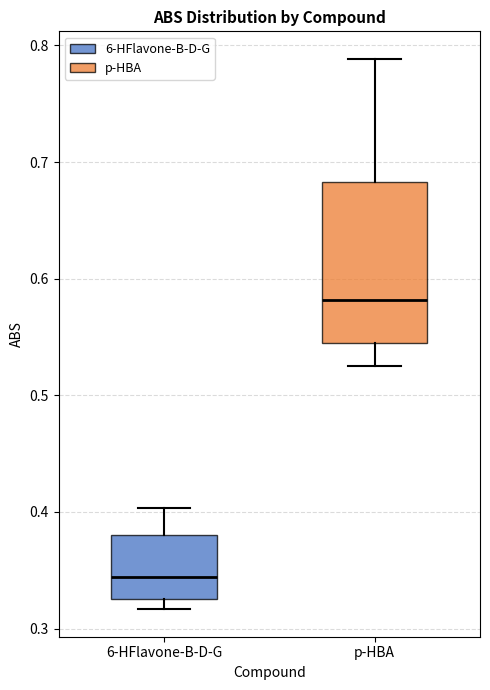

Which box's median line is the highest?

p-HBA